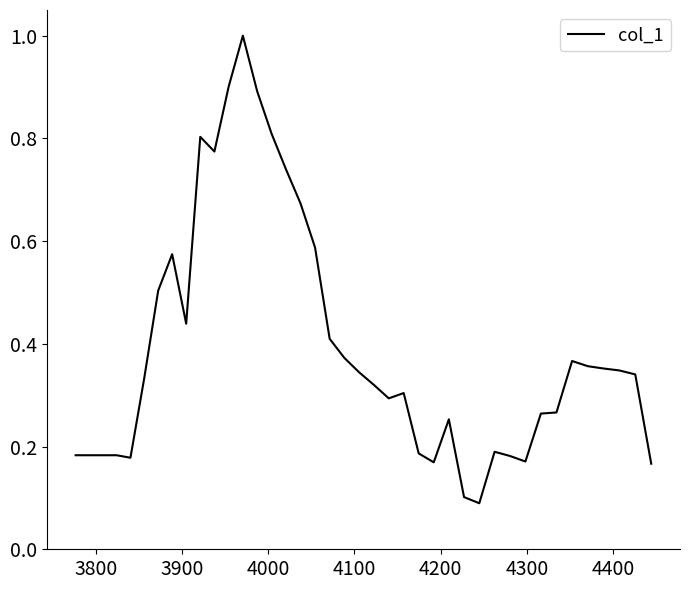

What is the maximum value shown in the chart?

1.0